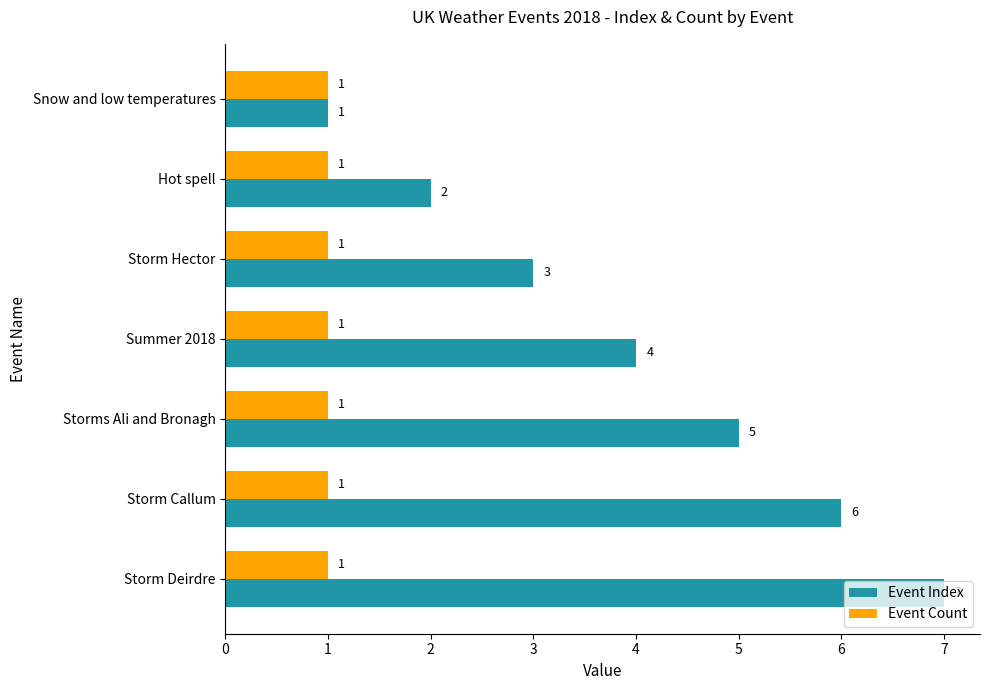

List the series in order of their overall mean, lowest first.

Event Count, Event Index